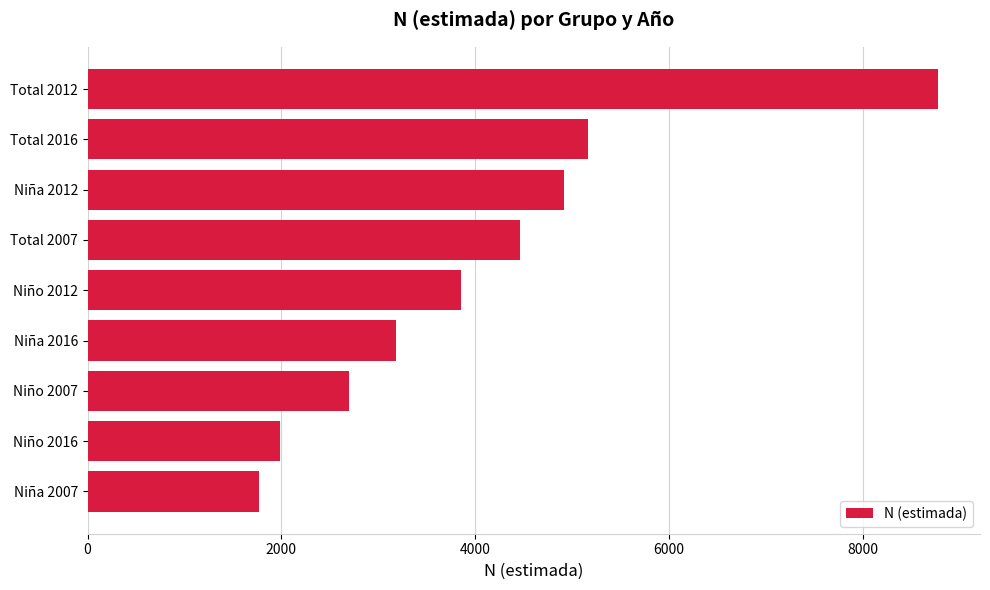

Is it true that the value at Niño 2012 is 5254?

False